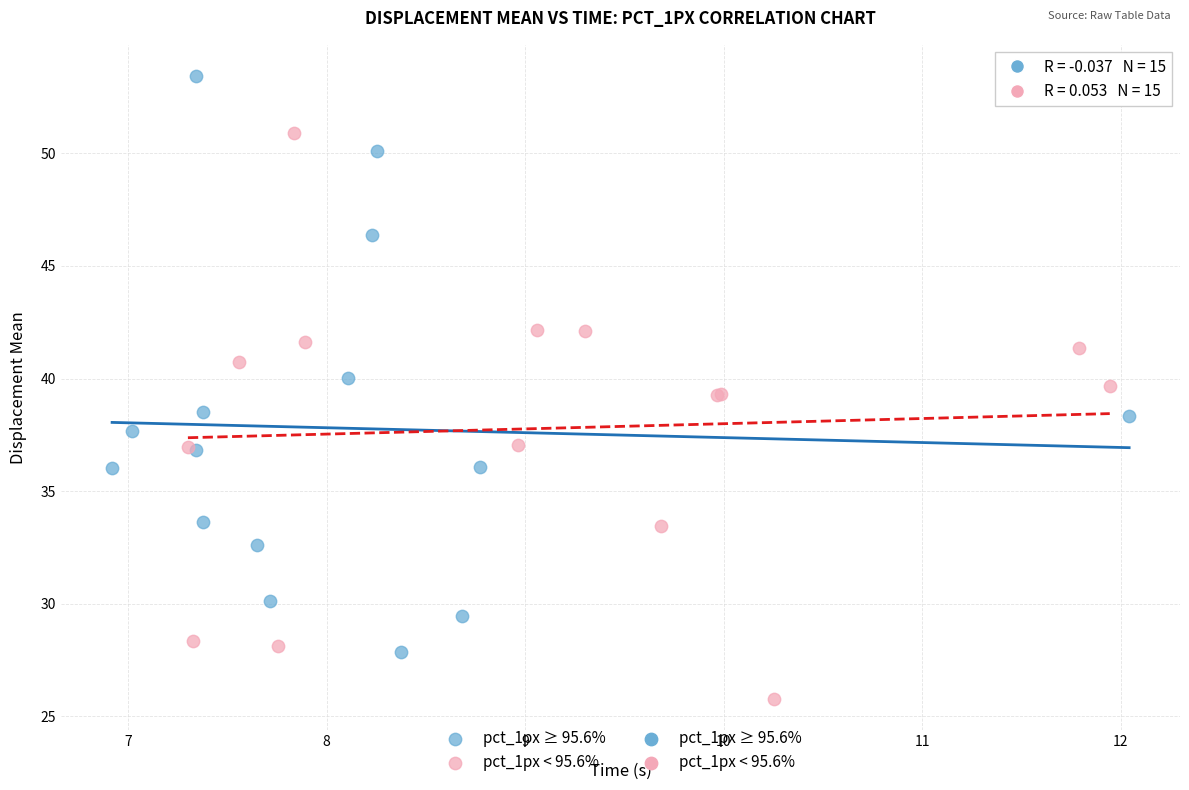

Which series has the largest Y range (max minus min)?

pct_1px ≥ 95.6%